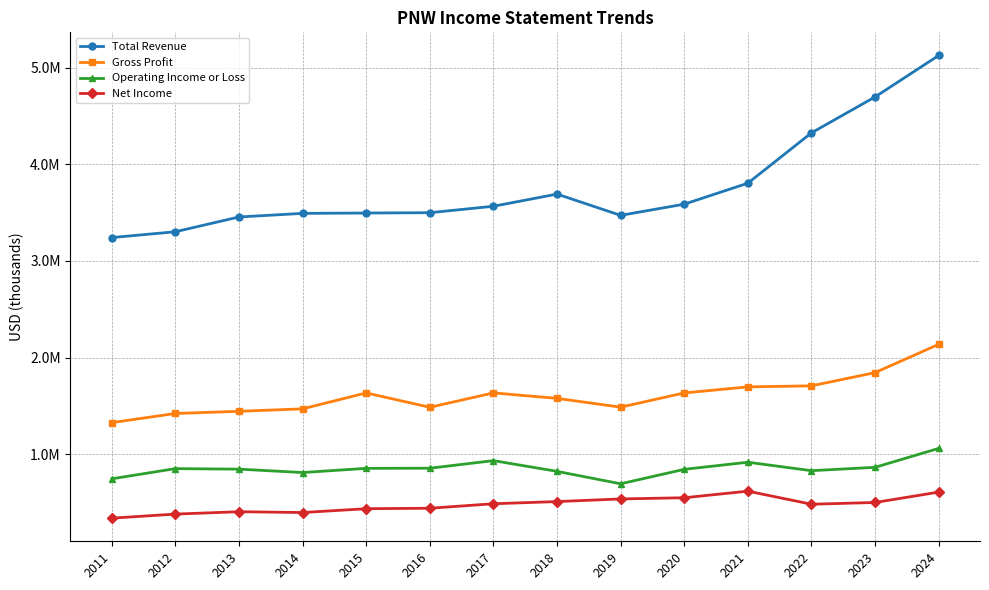

Which series has the largest total across all categories?

Total Revenue